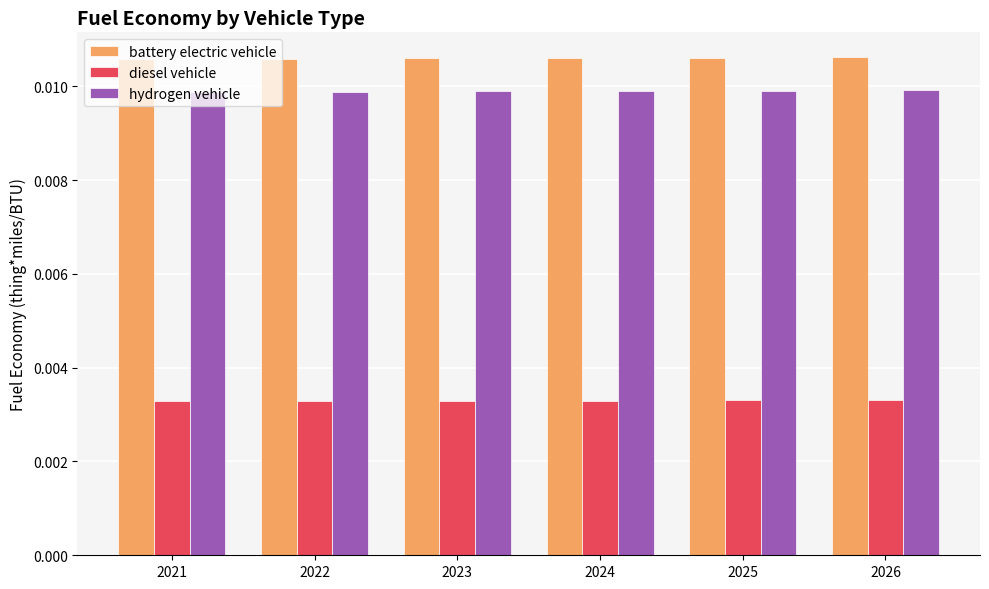

Rank the series at 2021 from highest to lowest value.

battery electric vehicle, hydrogen vehicle, diesel vehicle